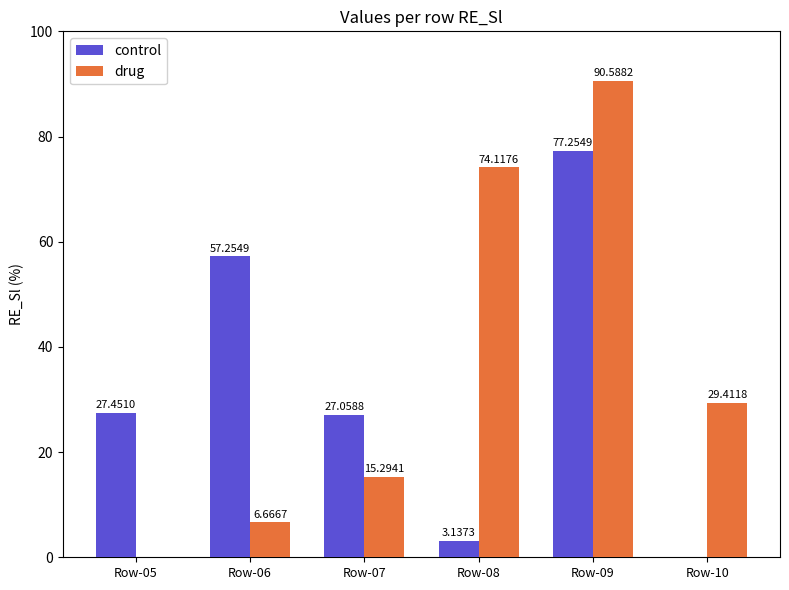

Which series has the largest total across all categories?

drug